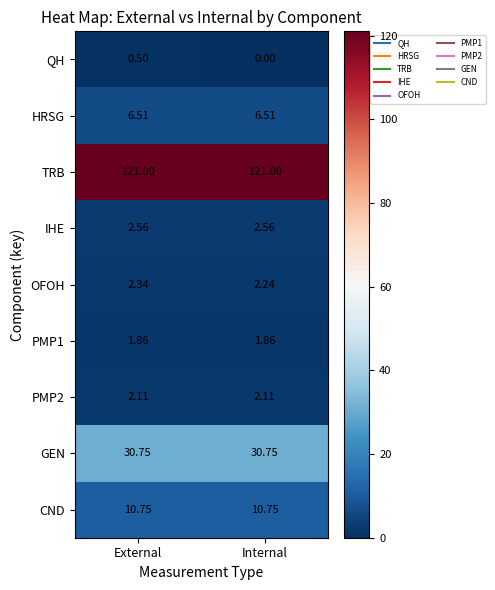

At which category is the sum across all series the highest?

External